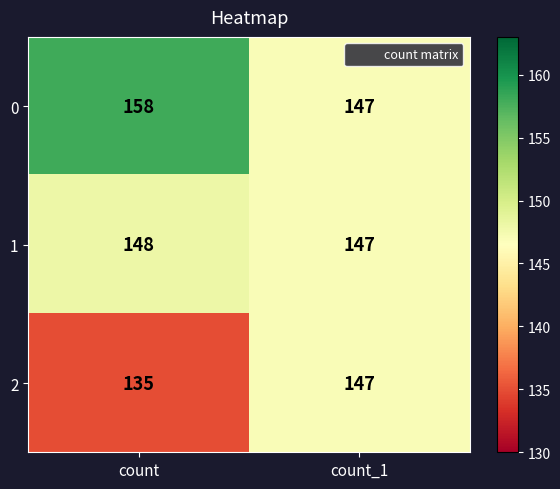

Reading left to right, extract all data points from this chart.

0: 158	147
1: 148	147
2: 135	147